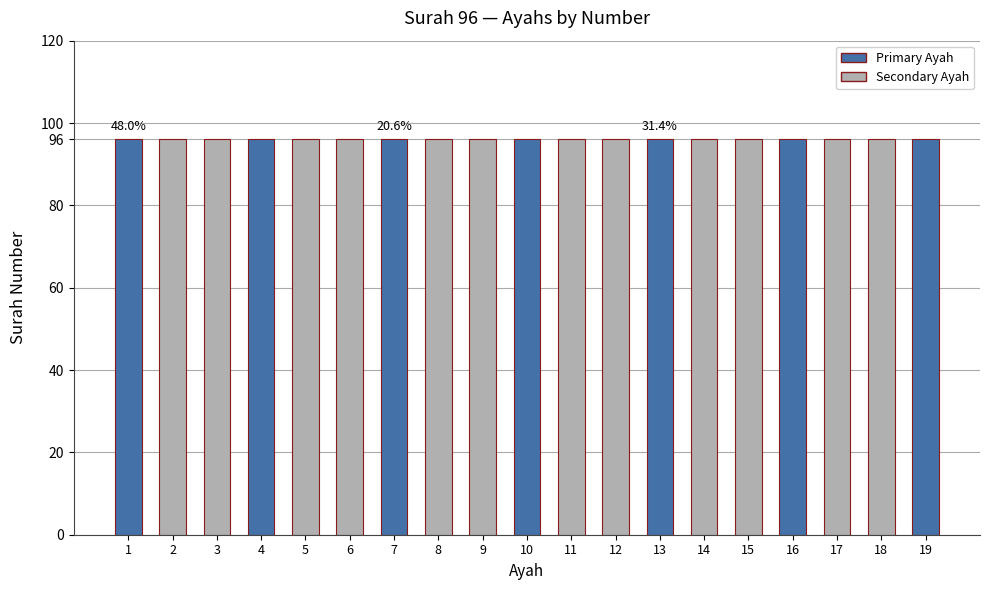

Does the chart contain stacked bars?

No